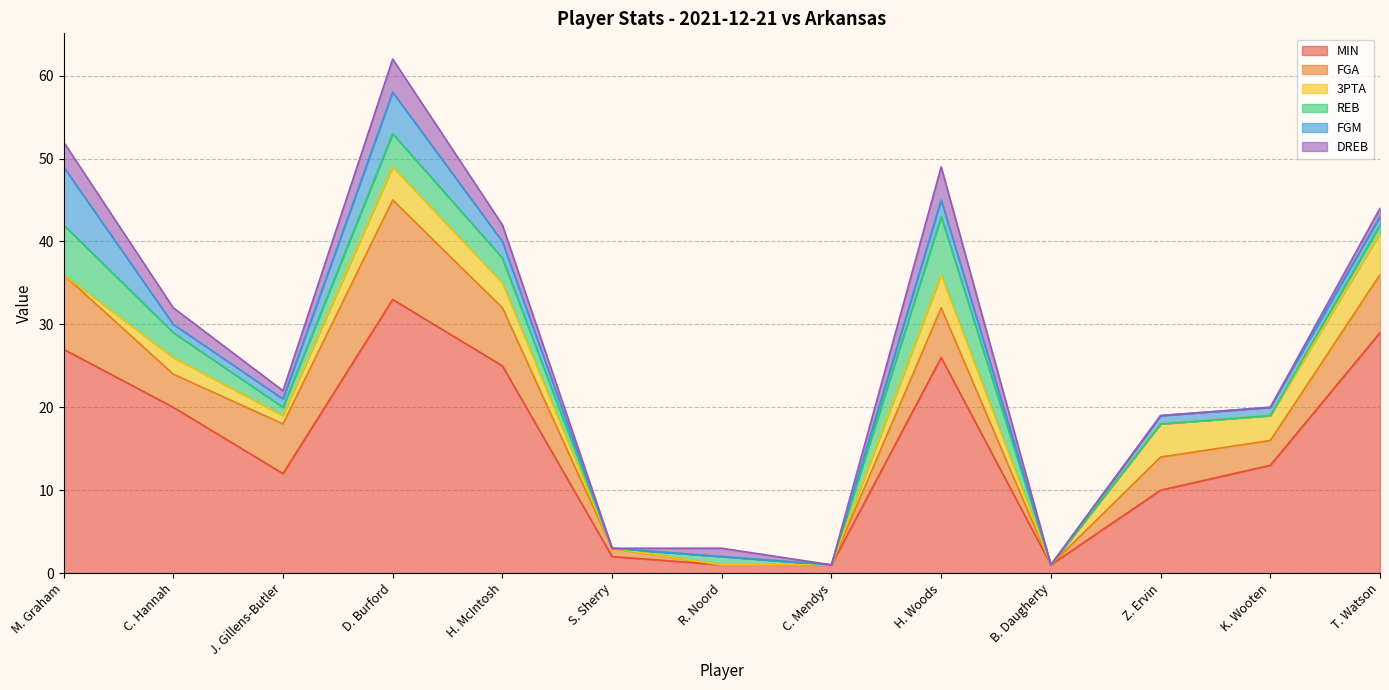

Reading left to right, transcribe all the data shown in this chart.

MIN: 27	20	12	33	25	2	1	1	26	1	10	13	29
FGA: 9	4	6	12	7	1	0	0	6	0	4	3	7
3PTA: 0	2	1	4	3	0	0	0	4	0	4	3	5
REB: 6	3	1	4	3	0	1	0	7	0	0	0	1
FGM: 7	1	1	5	2	0	0	0	2	0	1	1	1
DREB: 3	2	1	4	2	0	1	0	4	0	0	0	1